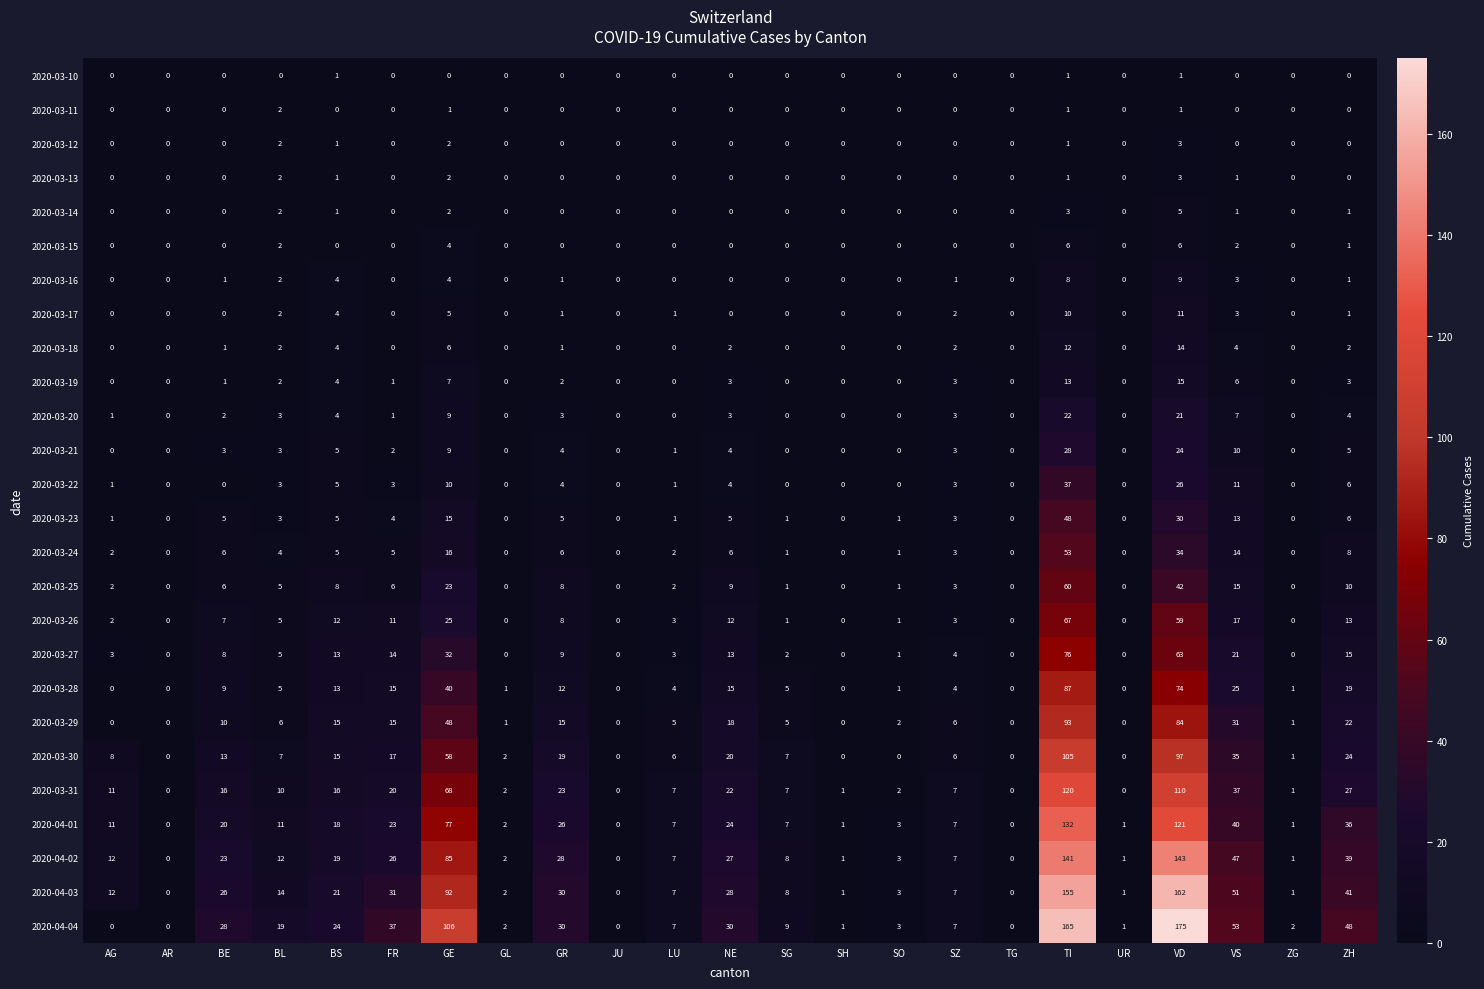

Which series has the largest total across all categories?

2020-04-04